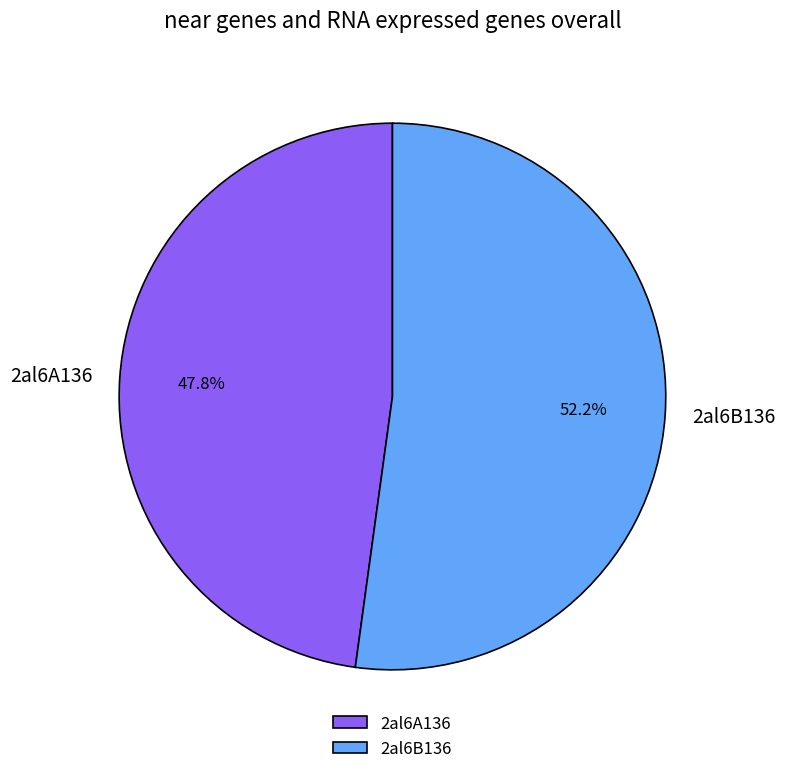

How many segments does this pie chart have?

2